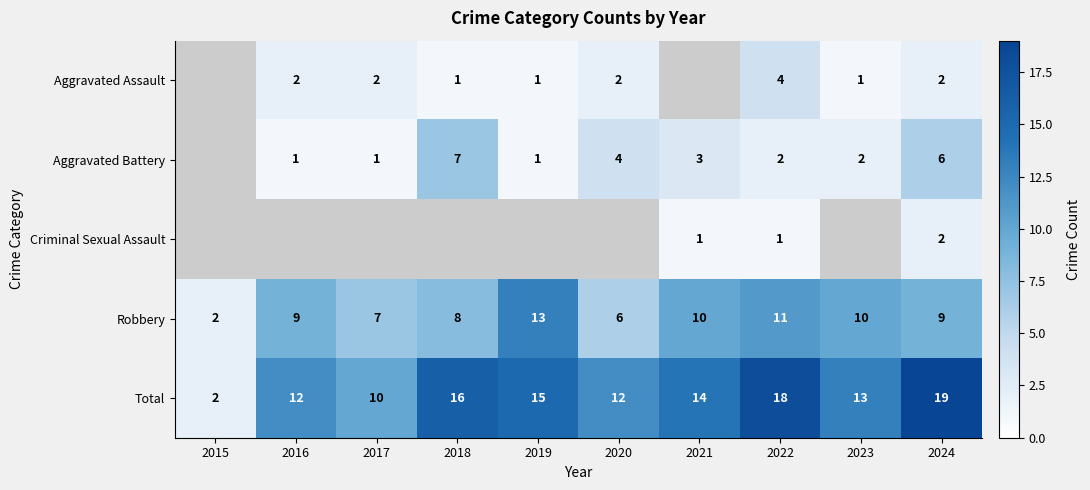

The value of Robbery at 2020 is 2.8. True or false?

False